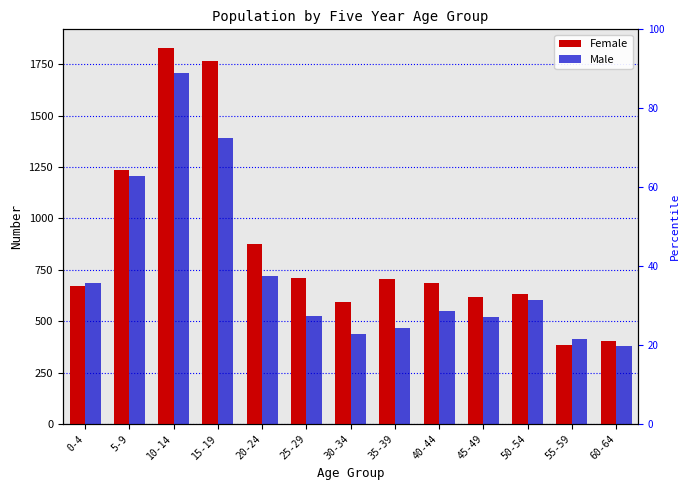

What is the difference between the maximum and second lowest values in the Female series?

1428